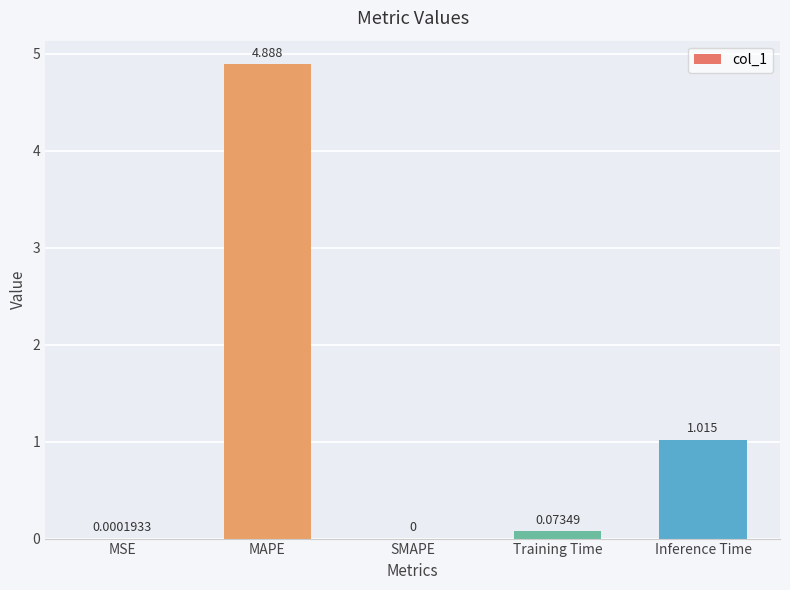

How many data points are above 0?

4